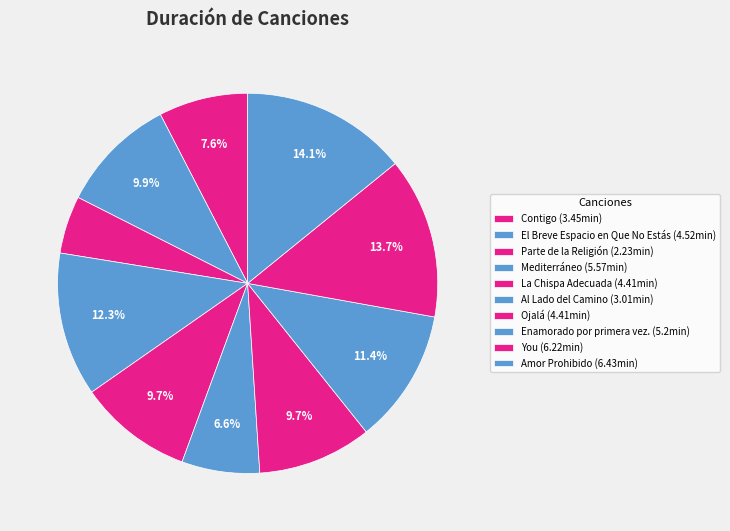

Count the number of slices in the pie.

10